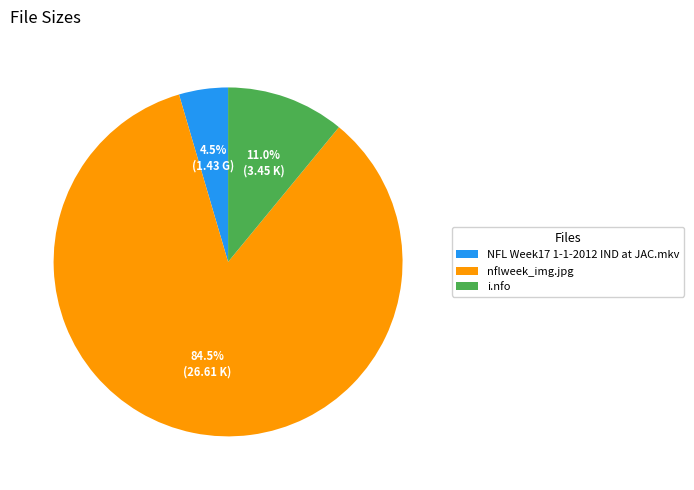

Is NFL Week17 1-1-2012 IND at JAC.mkv the majority of the pie?

No